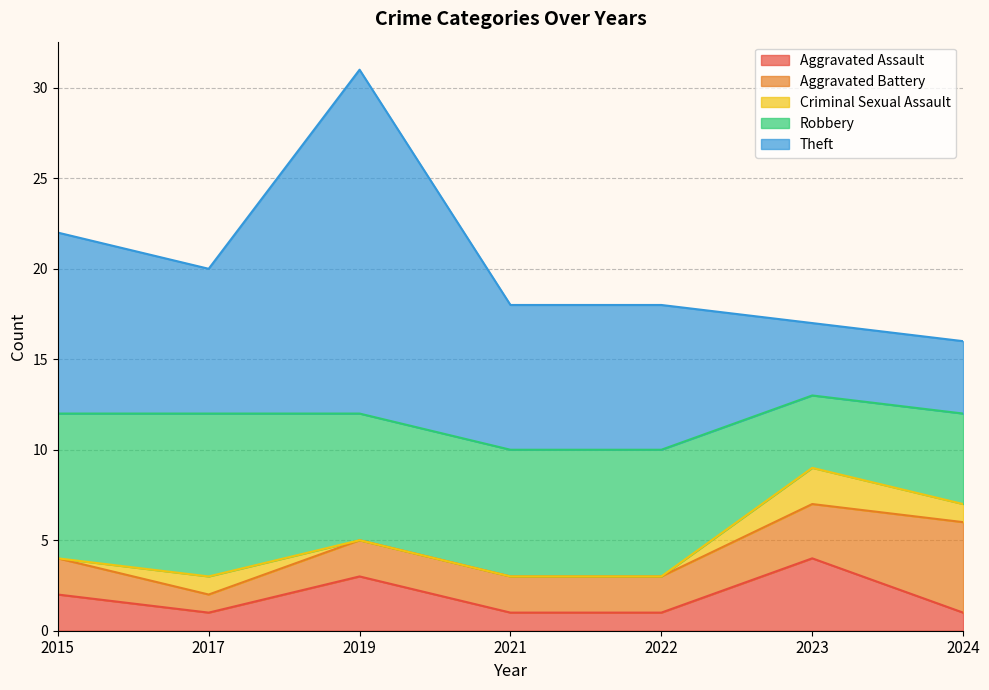

True or false: Criminal Sexual Assault has a value of 0 at 2024.

False